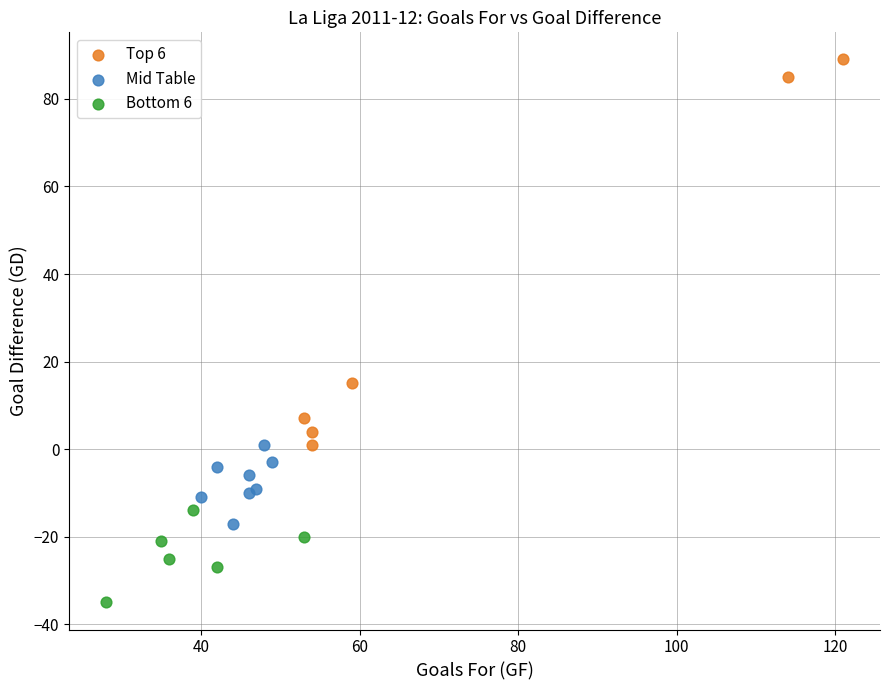

Which series has the widest spread of Y values?

Top 6